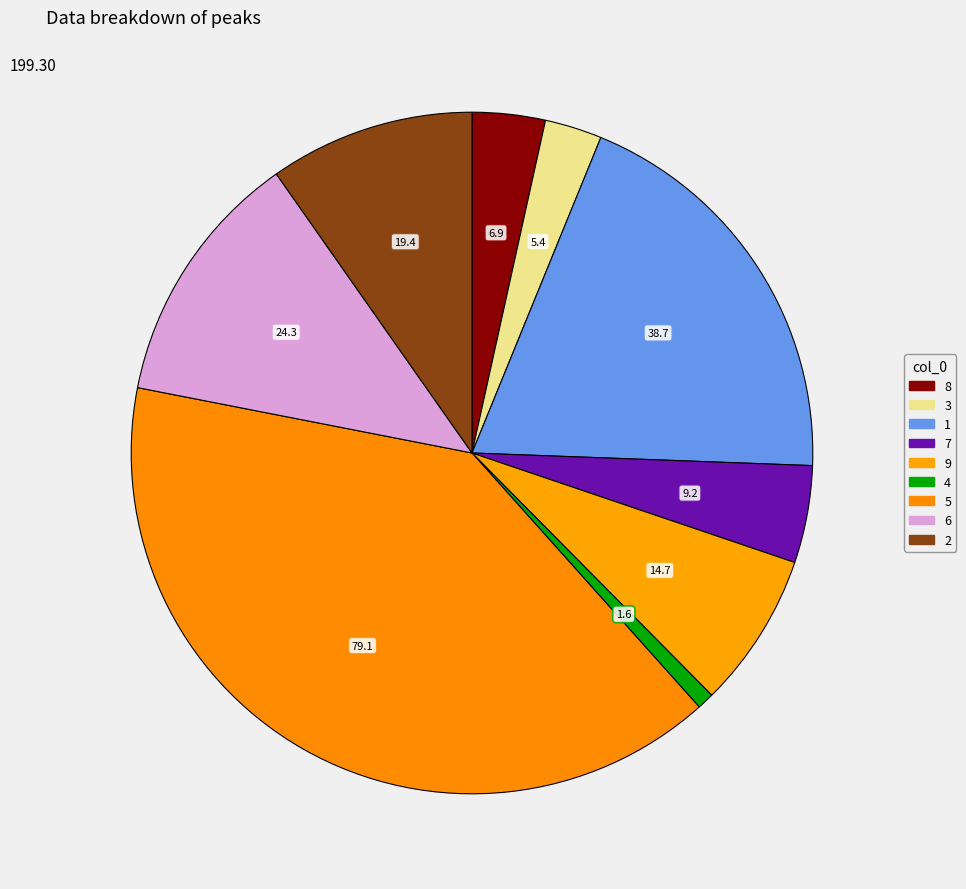

To the nearest percent, what portion does 7 represent?

5%